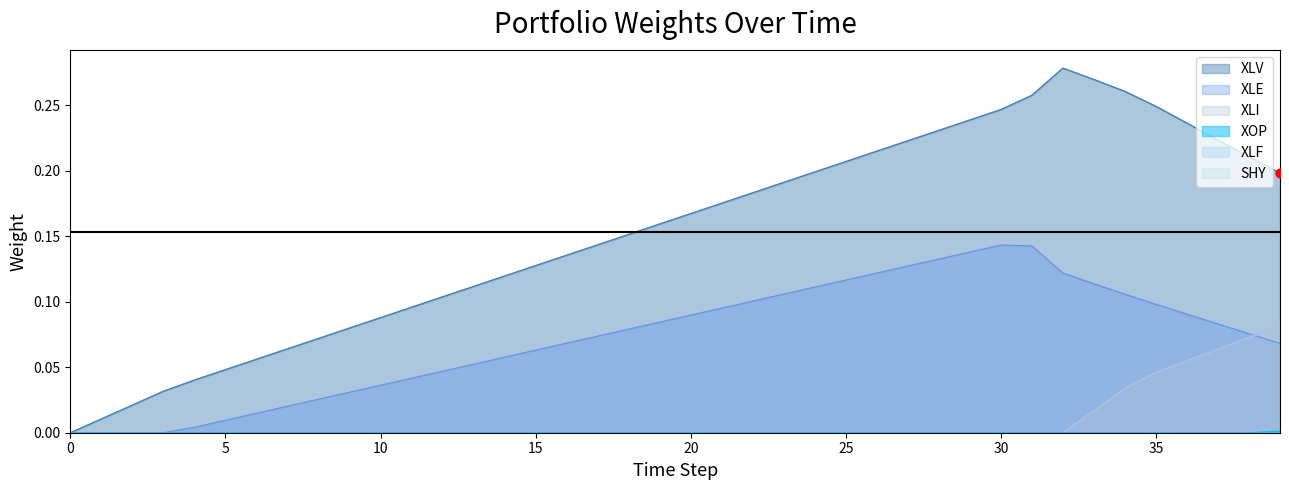

Is the value of XOP at 30 greater than the value of XLV at 0?

No